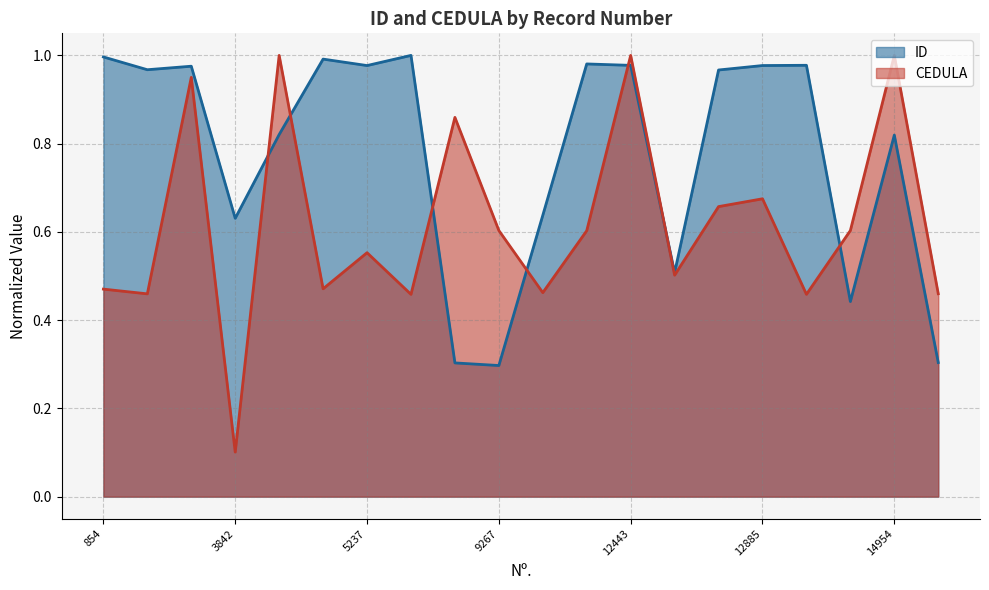

After their last crossing, which series has the higher values: ID or CEDULA?

CEDULA